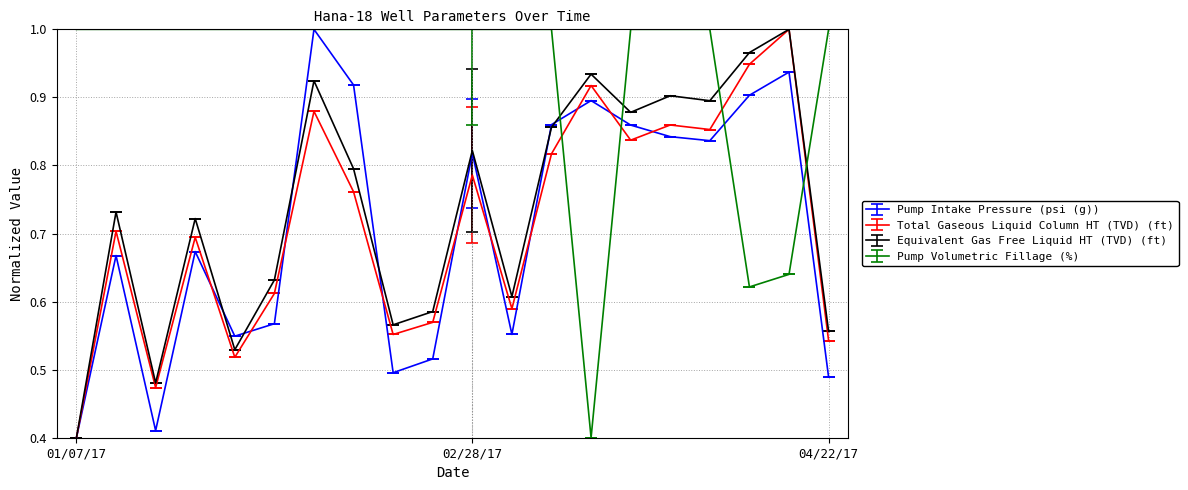

Which series has the largest total across all categories?

Pump Volumetric Fillage (%)